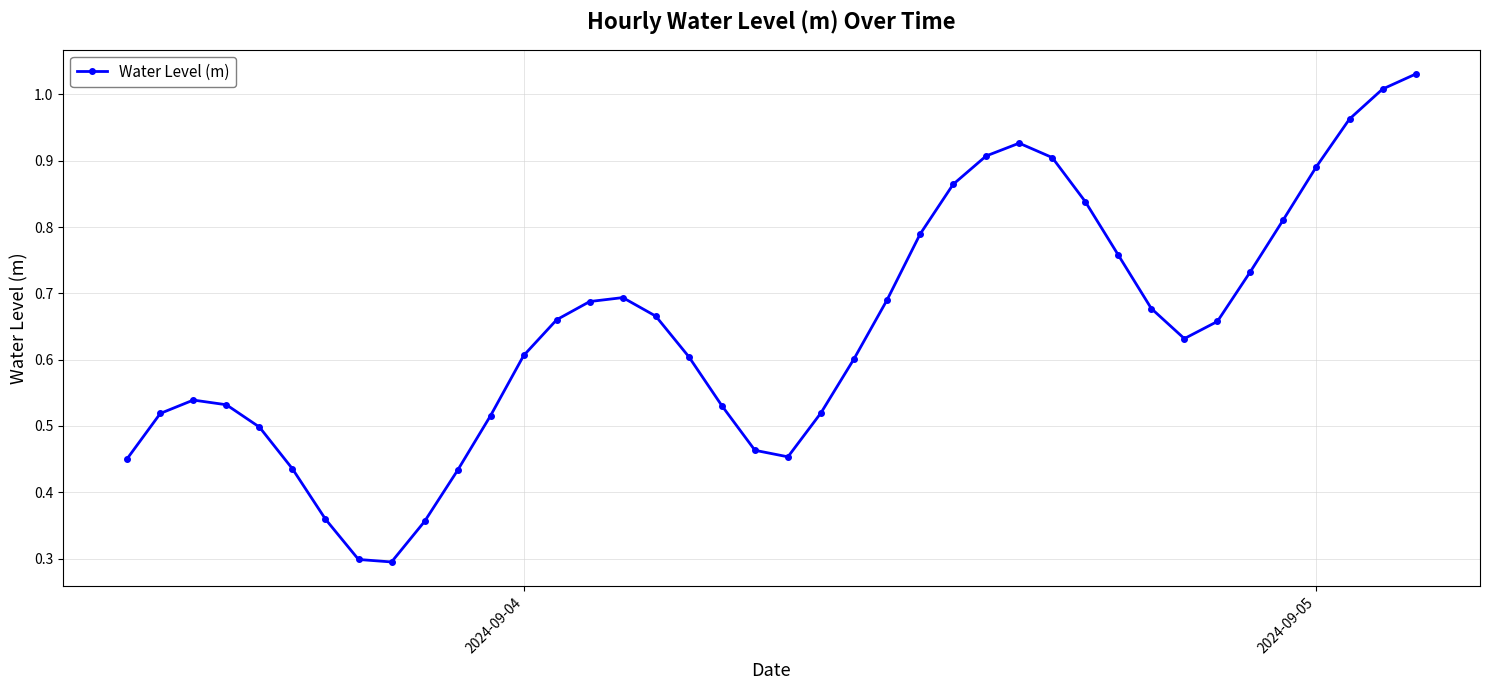

What is the minimum value shown in the chart?

0.3